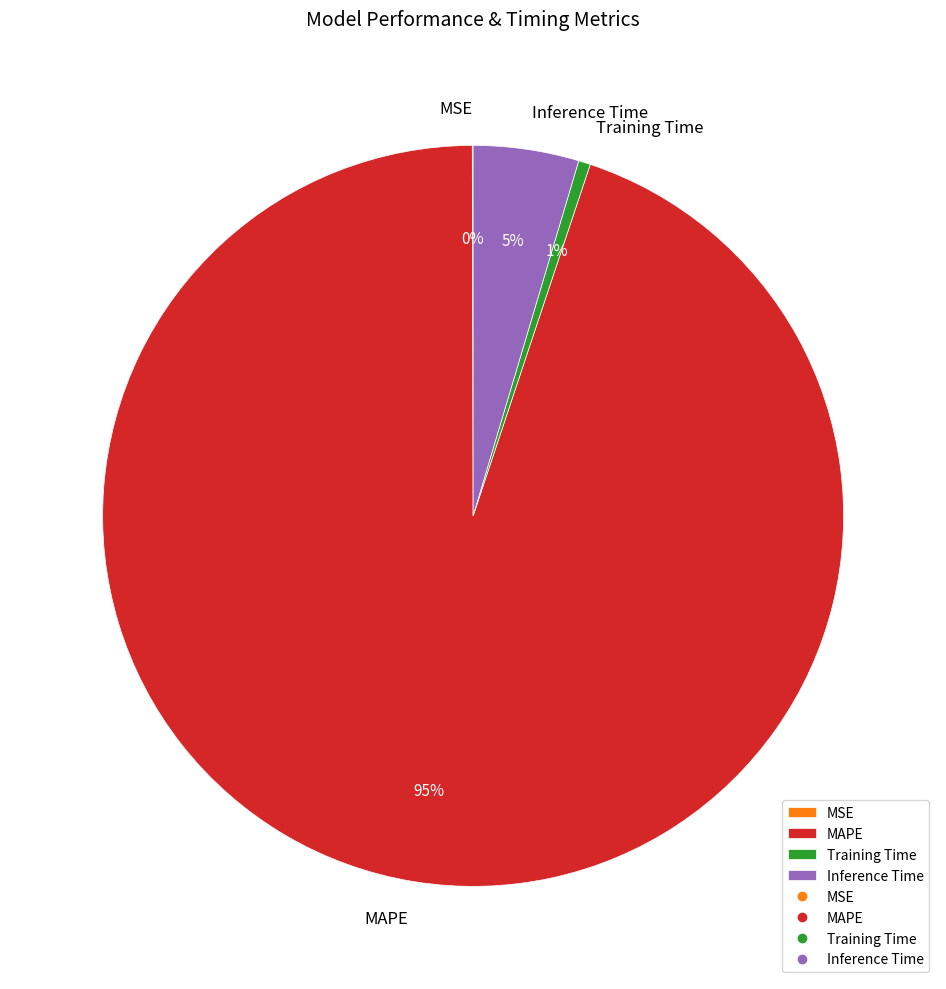

True or false: Training Time accounts for 11% of the total.

False